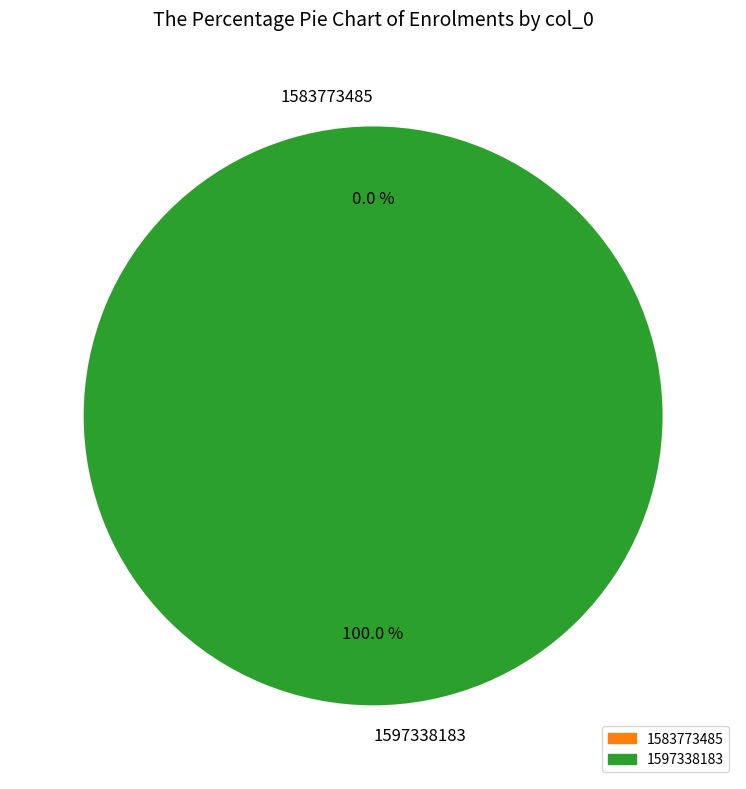

Is it true that 1597338183 is 99% of the pie?

False